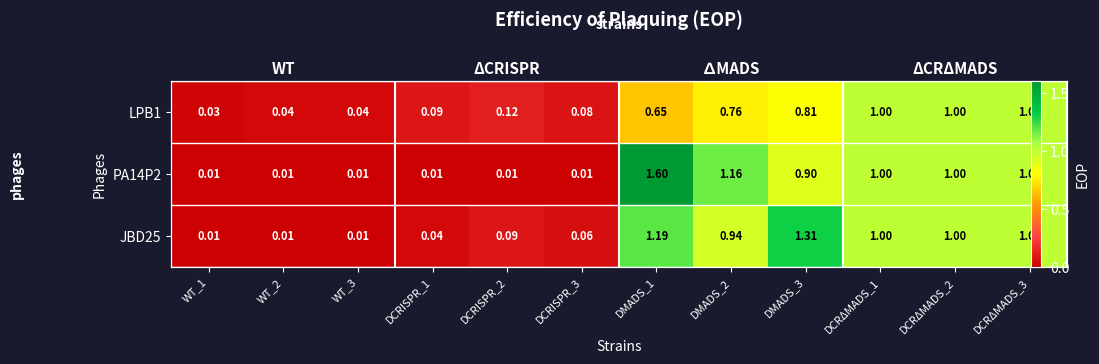

What is the total value across all series at WT_3?

0.1